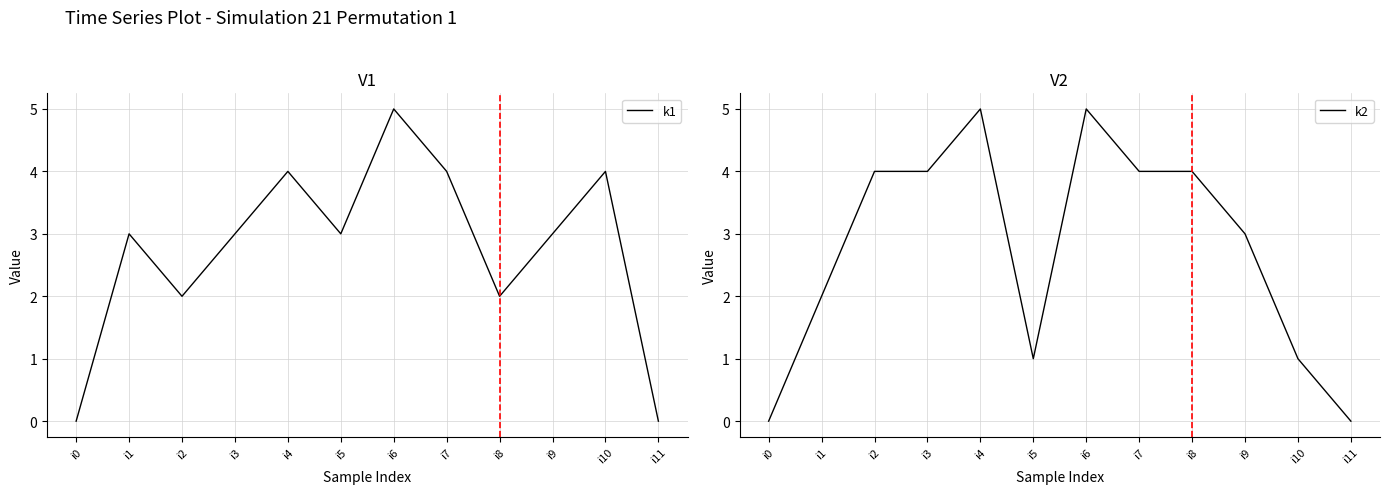

How many intersections are there between k1 and k2?

2